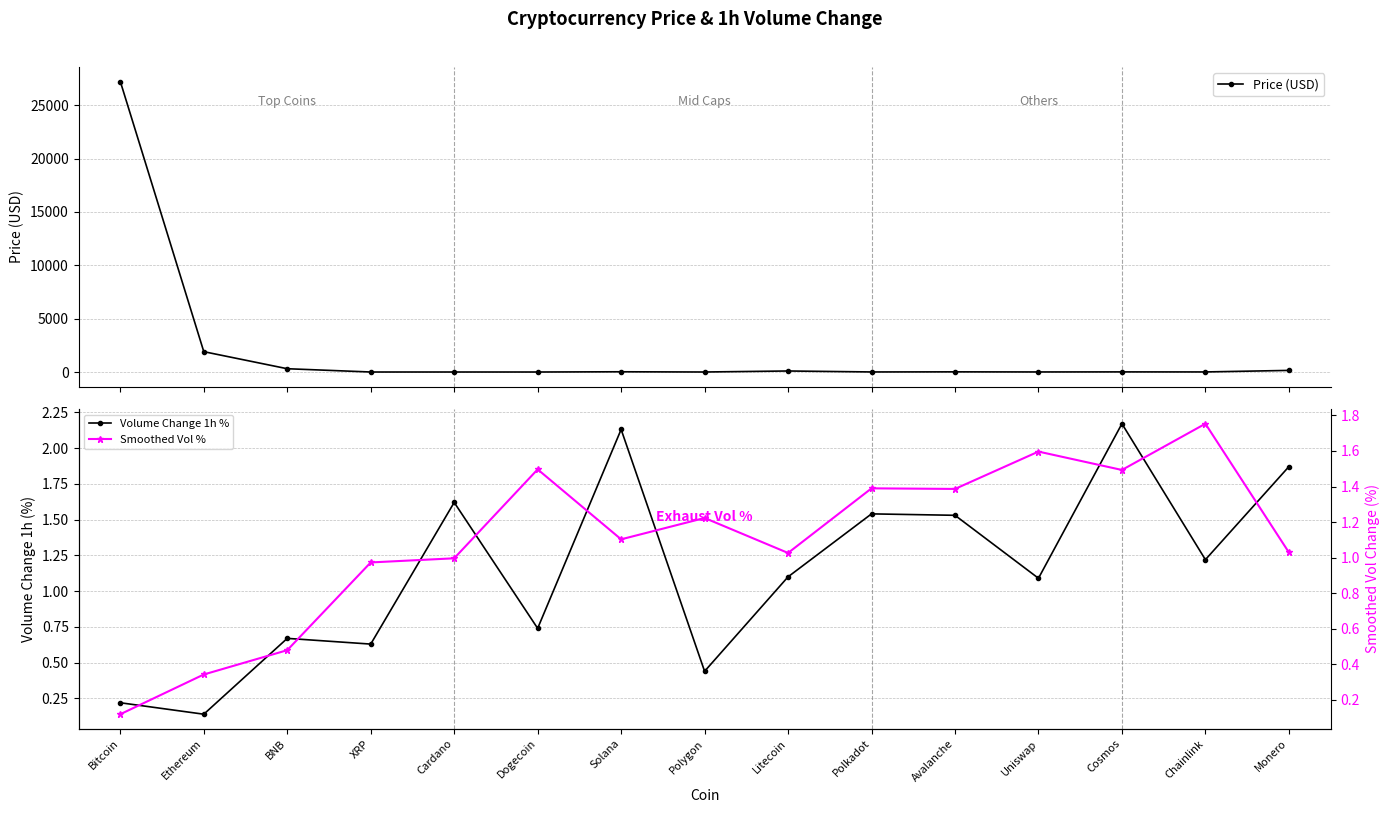

Reading right to left, extract all data points from this chart.

Price (USD): 150.2	6.5	10.8	5.1	14.8	5.4	96.1	0.9	21.6	0.1	0.4	0.5	307.9	1906.0	27222.8
Volume Change 1h %: 1.9	1.2	2.2	1.1	1.5	1.5	1.1	0.4	2.1	0.7	1.6	0.6	0.7	0.1	0.2
Smoothed Vol %: 1.0	1.8	1.5	1.6	1.4	1.4	1.0	1.2	1.1	1.5	1.0	1.0	0.5	0.3	0.1